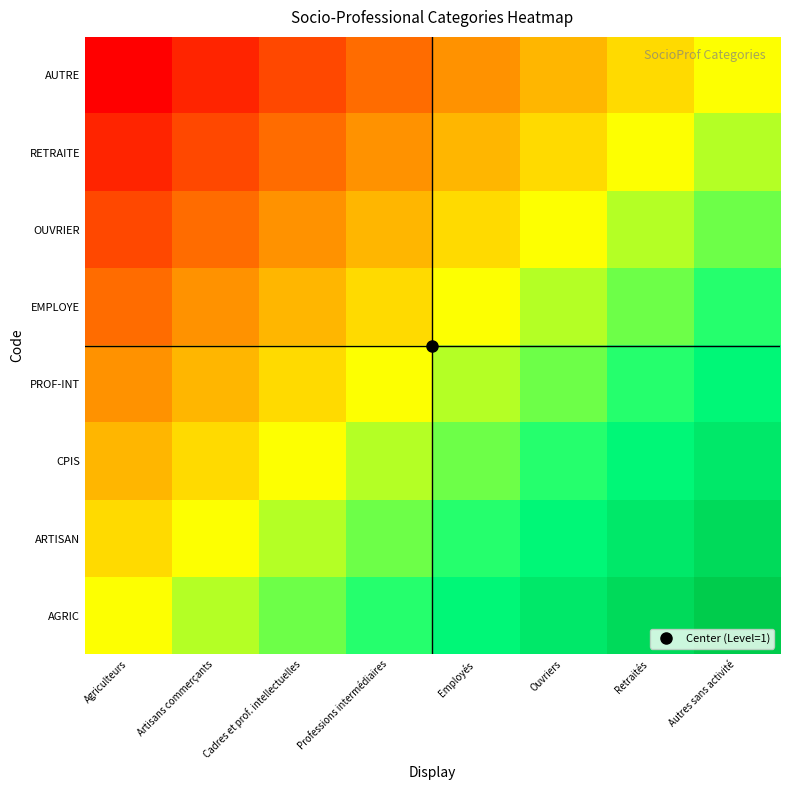

Reading left to right, transcribe all the data shown in this chart.

AGRIC: Agriculteurs=0.0	Artisans commerçants=0.1	Cadres et prof. intellectuelles=0.3	Professions intermédiaires=0.4	Employés=0.6	Ouvriers=0.7	Retraités=0.9	Autres sans activité=1.0
ARTISAN: Agriculteurs=-0.1	Artisans commerçants=0.0	Cadres et prof. intellectuelles=0.1	Professions intermédiaires=0.3	Employés=0.4	Ouvriers=0.6	Retraités=0.7	Autres sans activité=0.9
CPIS: Agriculteurs=-0.3	Artisans commerçants=-0.1	Cadres et prof. intellectuelles=0.0	Professions intermédiaires=0.1	Employés=0.3	Ouvriers=0.4	Retraités=0.6	Autres sans activité=0.7
PROF-INT: Agriculteurs=-0.4	Artisans commerçants=-0.3	Cadres et prof. intellectuelles=-0.1	Professions intermédiaires=0.0	Employés=0.1	Ouvriers=0.3	Retraités=0.4	Autres sans activité=0.6
EMPLOYE: Agriculteurs=-0.6	Artisans commerçants=-0.4	Cadres et prof. intellectuelles=-0.3	Professions intermédiaires=-0.1	Employés=0.0	Ouvriers=0.1	Retraités=0.3	Autres sans activité=0.4
OUVRIER: Agriculteurs=-0.7	Artisans commerçants=-0.6	Cadres et prof. intellectuelles=-0.4	Professions intermédiaires=-0.3	Employés=-0.1	Ouvriers=0.0	Retraités=0.1	Autres sans activité=0.3
RETRAITE: Agriculteurs=-0.9	Artisans commerçants=-0.7	Cadres et prof. intellectuelles=-0.6	Professions intermédiaires=-0.4	Employés=-0.3	Ouvriers=-0.1	Retraités=0.0	Autres sans activité=0.1
AUTRE: Agriculteurs=-1.0	Artisans commerçants=-0.9	Cadres et prof. intellectuelles=-0.7	Professions intermédiaires=-0.6	Employés=-0.4	Ouvriers=-0.3	Retraités=-0.1	Autres sans activité=0.0